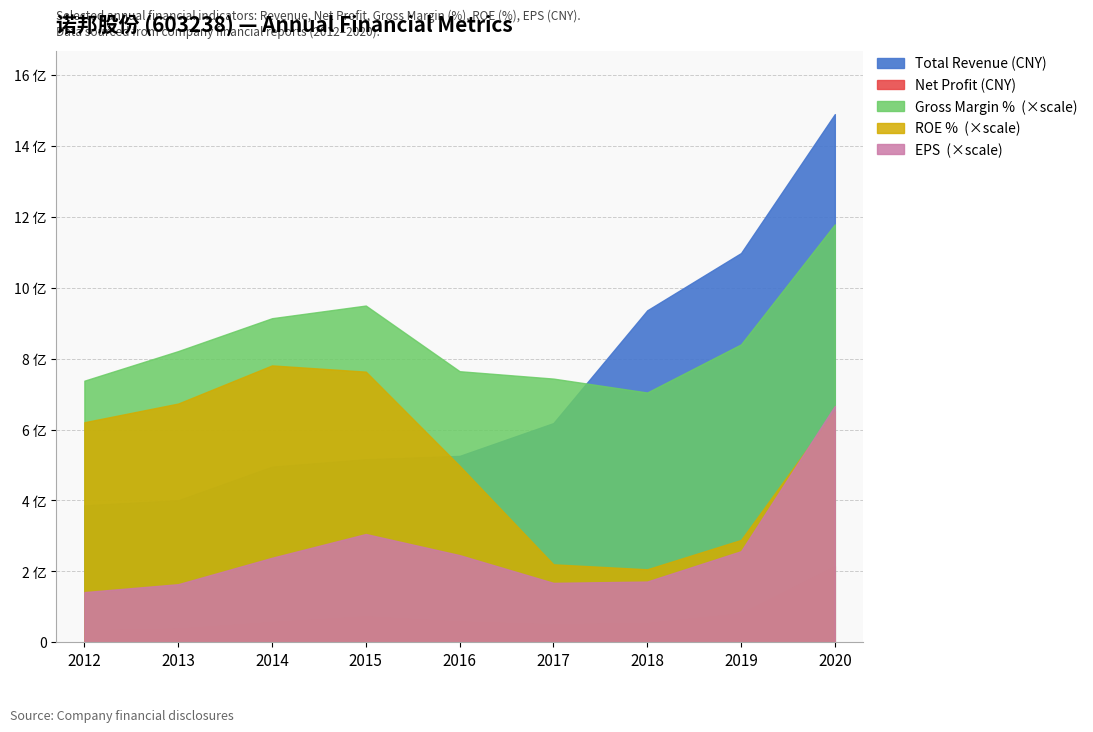

How many interior local peaks does the PARENT_NETPROFIT series have?

1